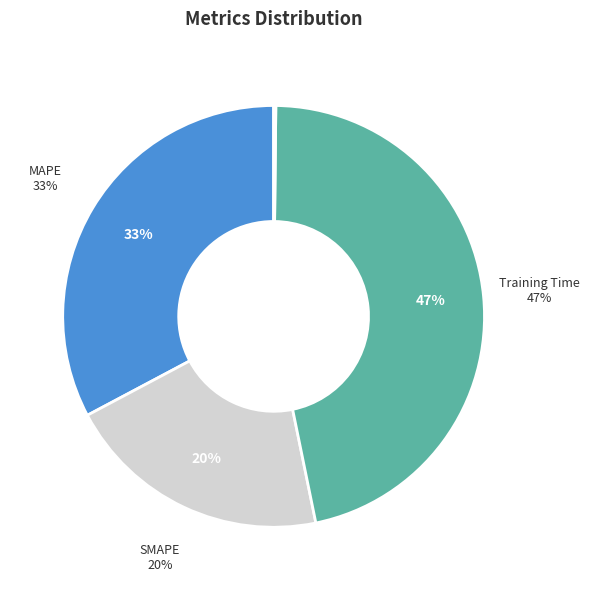

Is it true that Inference Time is 1% of the pie?

False